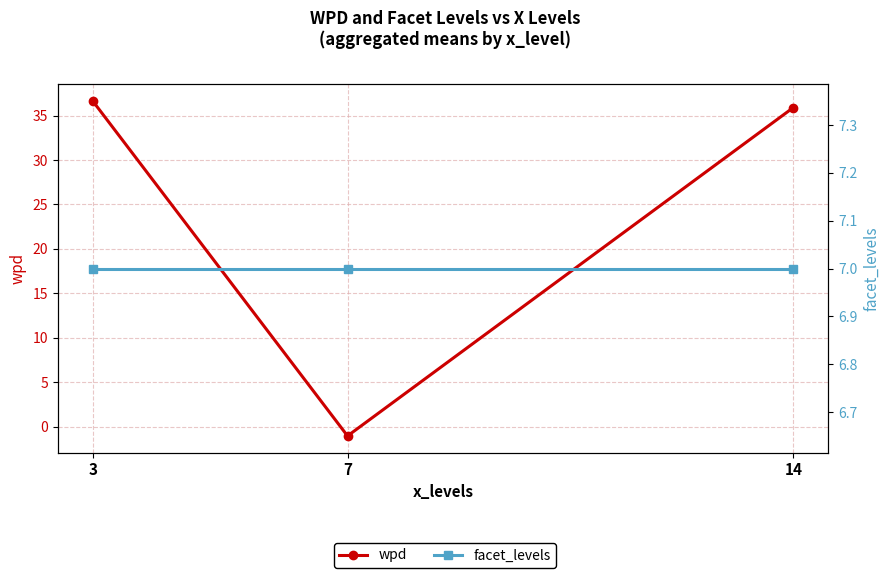

What is the average value of the facet_levels series?

7.0